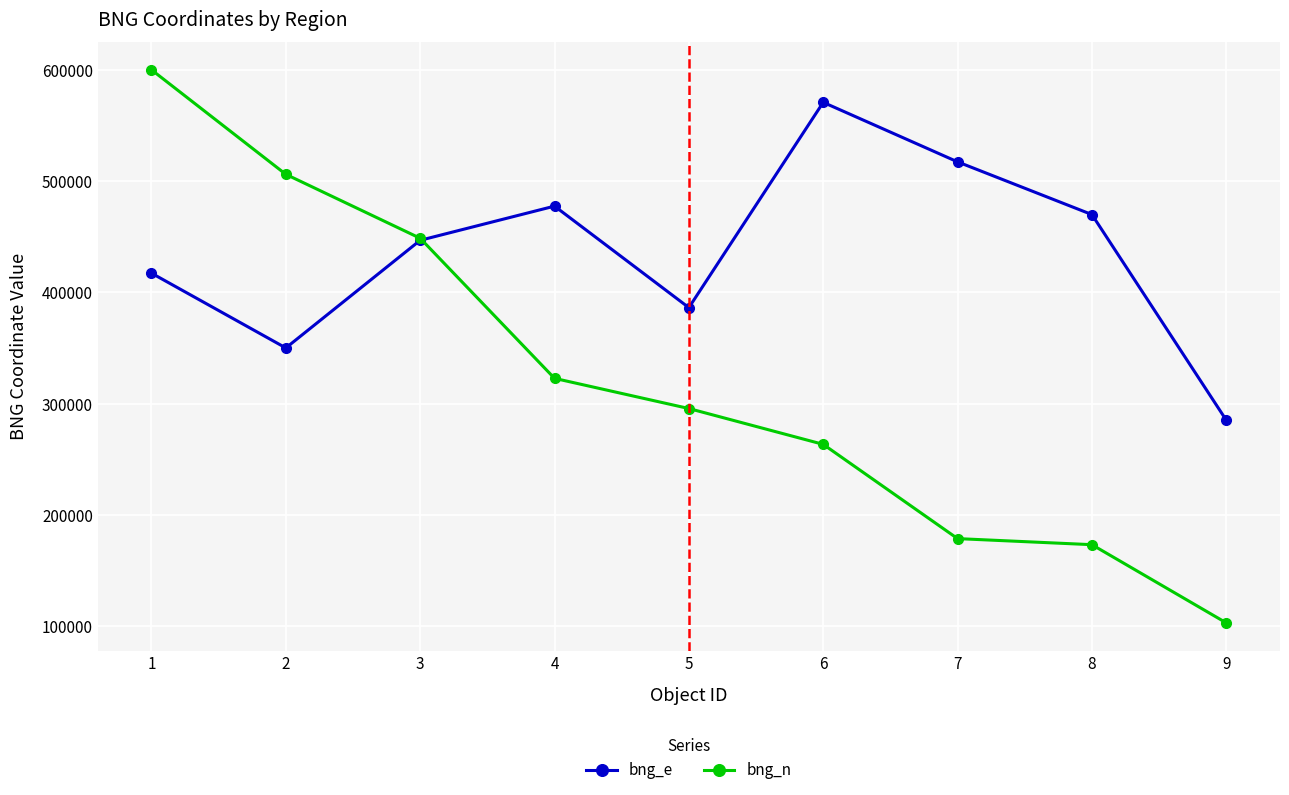

At 8, list the series in order from smallest to largest.

bng_n, bng_e